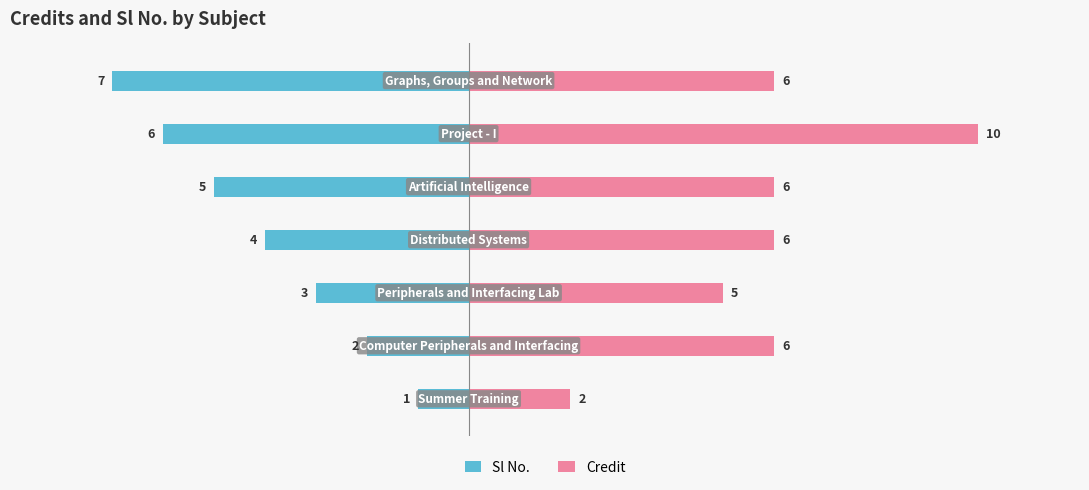

What is the sum of all Credit values?

41